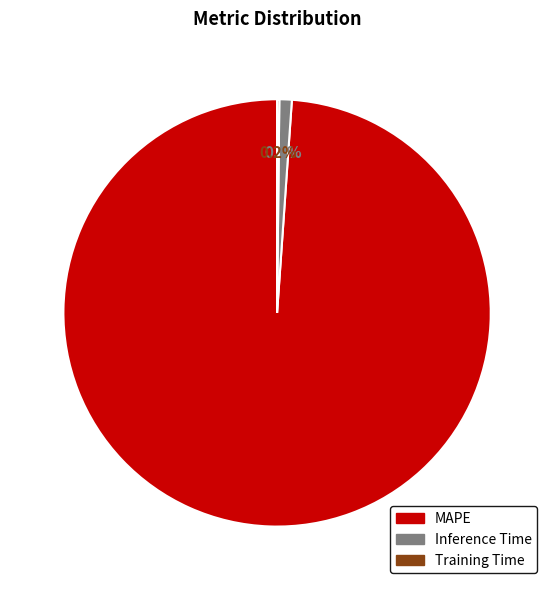

The Inference Time slice represents 1% of the pie. True or false?

True